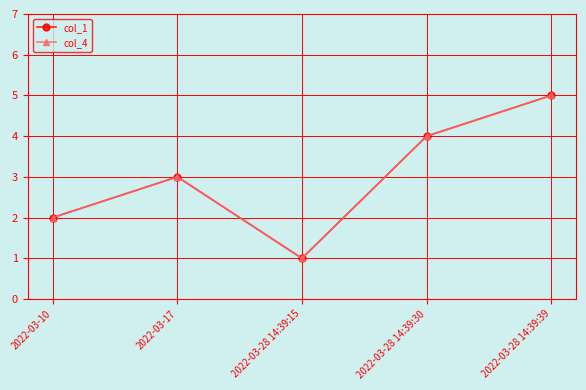

What is the maximum value for col_4?

5